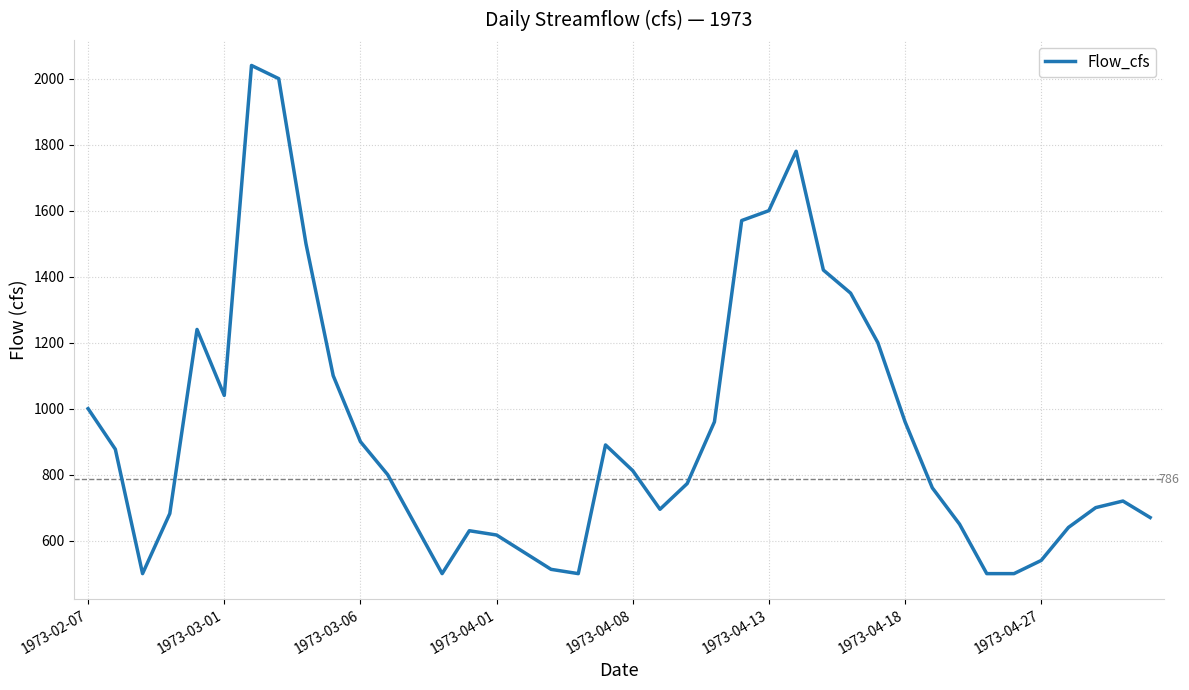

What is the greatest value displayed?

2040